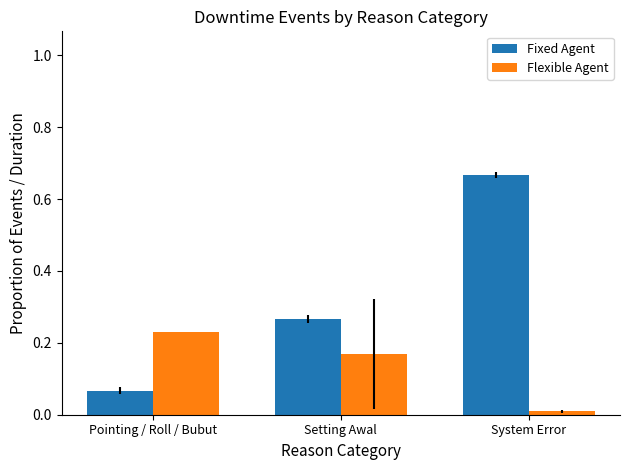

The Flexible Agent series shows 0.4 at Pointing / Roll / Bubut. True or false?

False